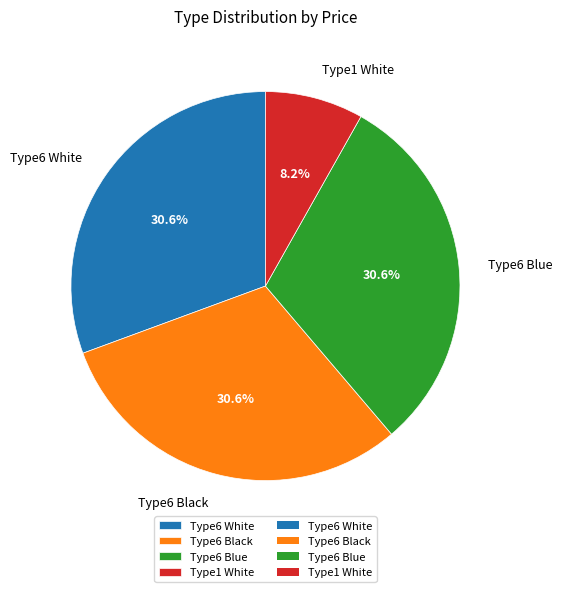

To the nearest percent, what portion does Type6 Blue represent?

31%